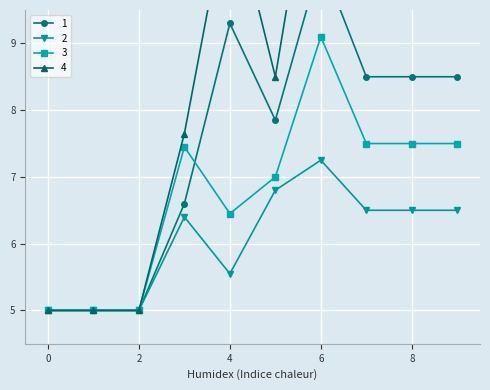

Which series changed the most between 1 and 4?

4